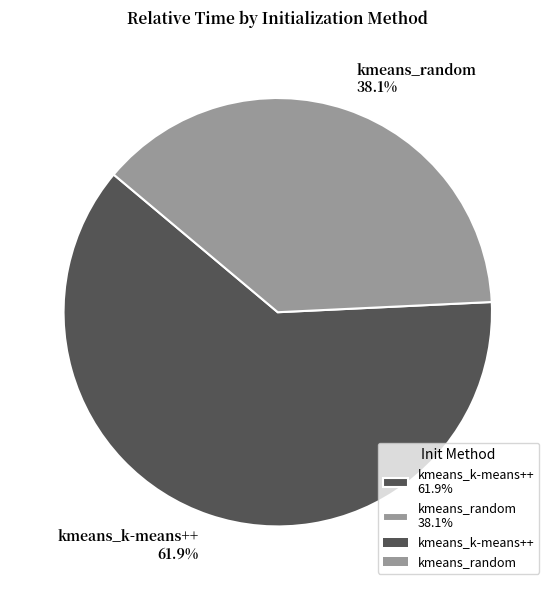

How many slices are in this pie chart?

2